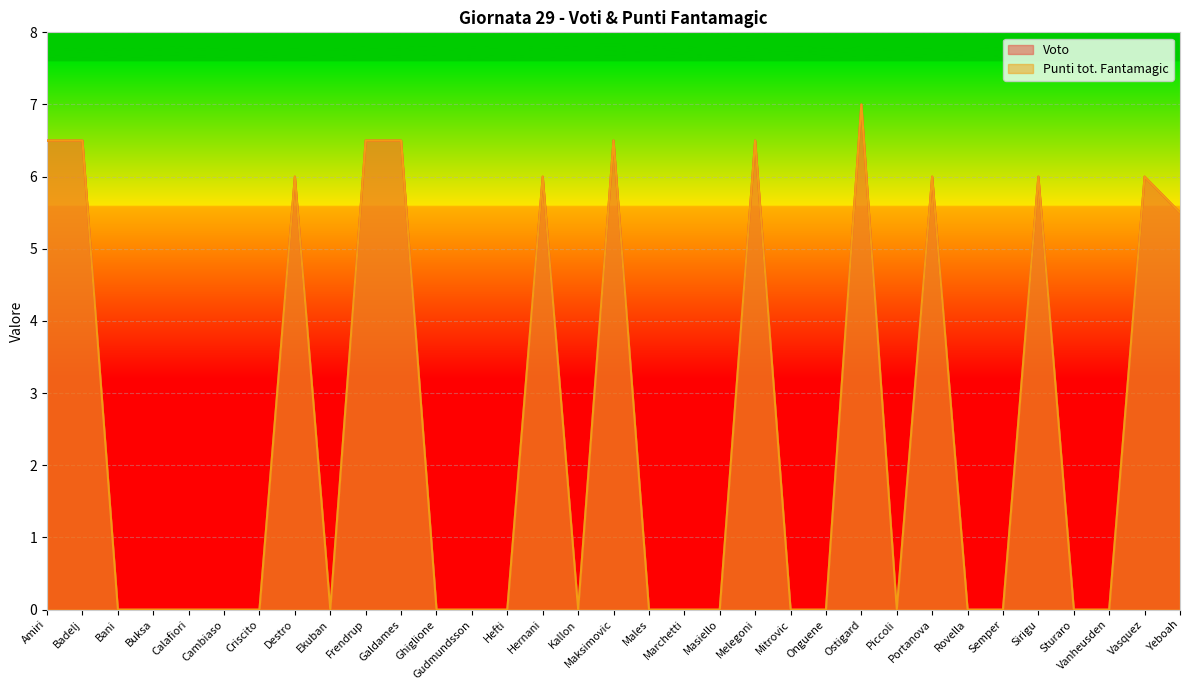

How many positive values does the Punti tot. Fantamagic series have?

13